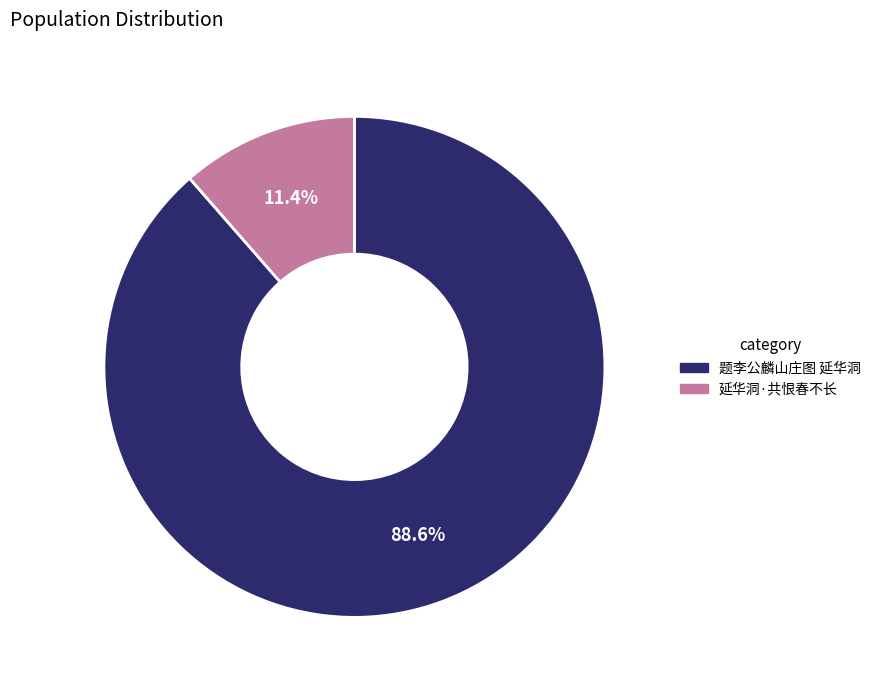

Which slice represents more than half of the pie?

题李公麟山庄图 延华洞